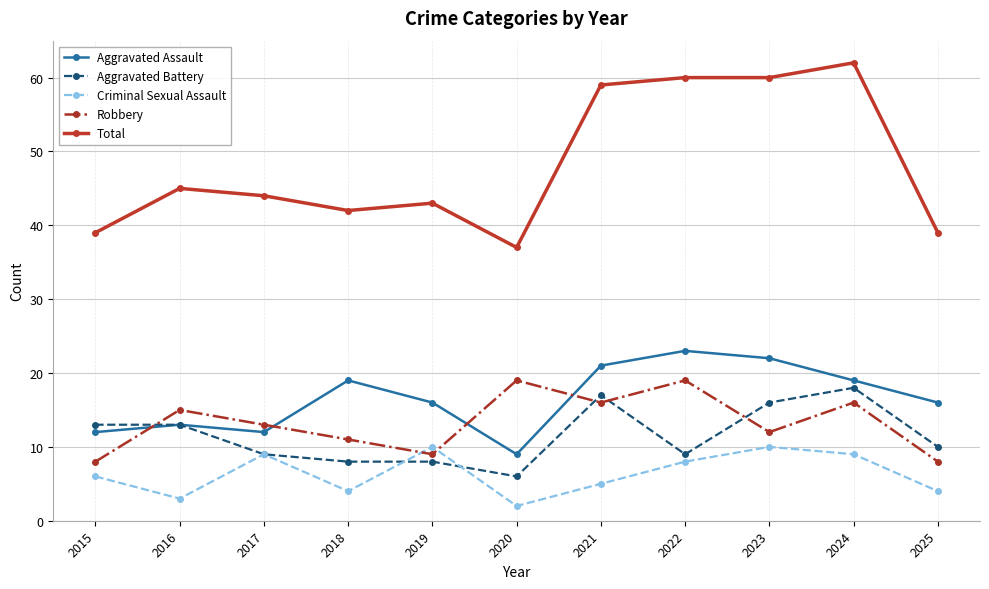

Which series has the widest spread of values?

Total